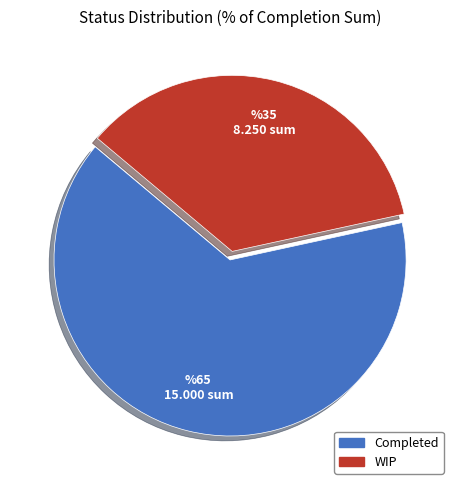

Combined, do Completed and WIP account for over 50%?

Yes